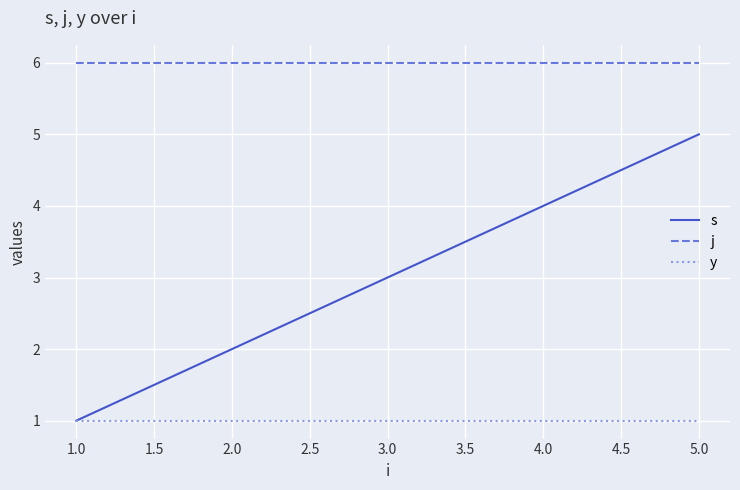

What is the sum of all s values?

15